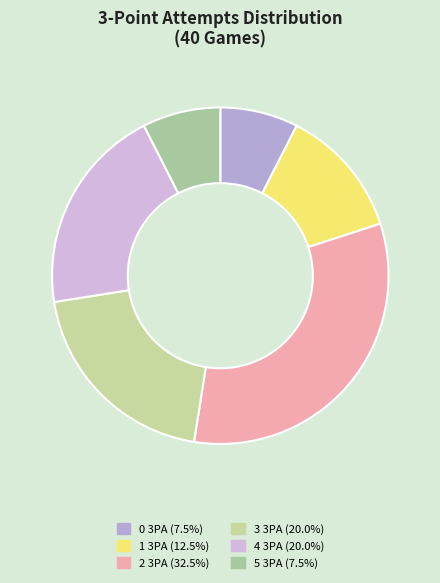

How many slices are in this pie chart?

6